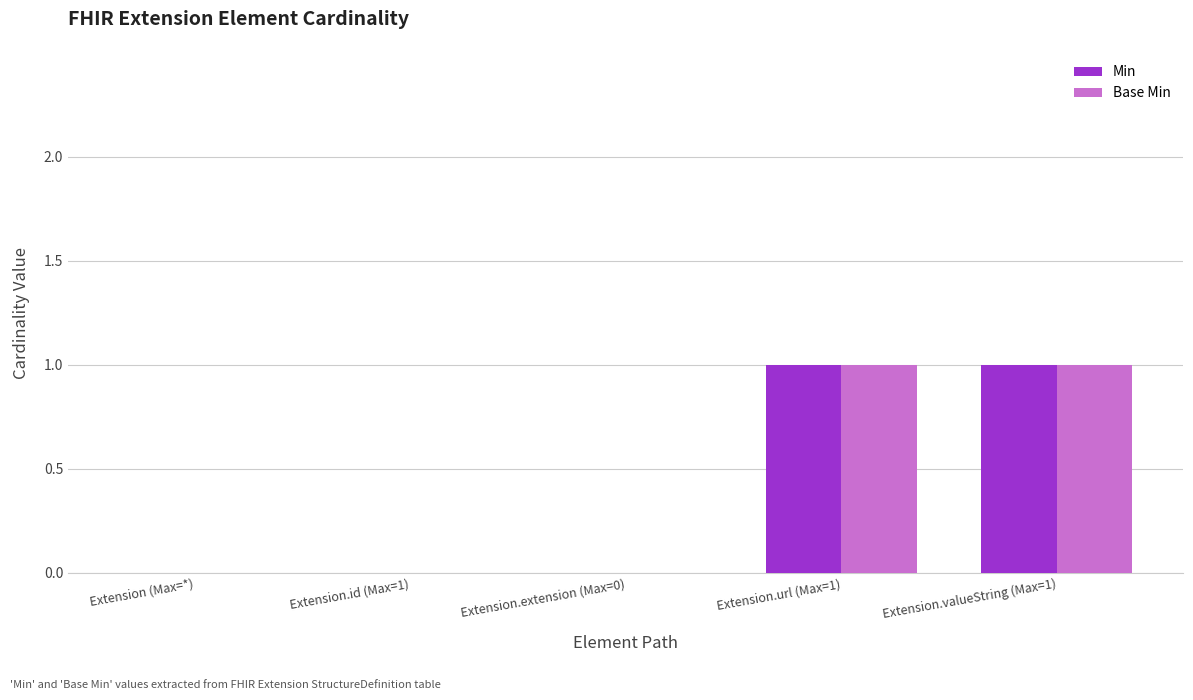

Is the value of Base Min at Extension (Max=*) greater than the value of Min at Extension.url (Max=1)?

No